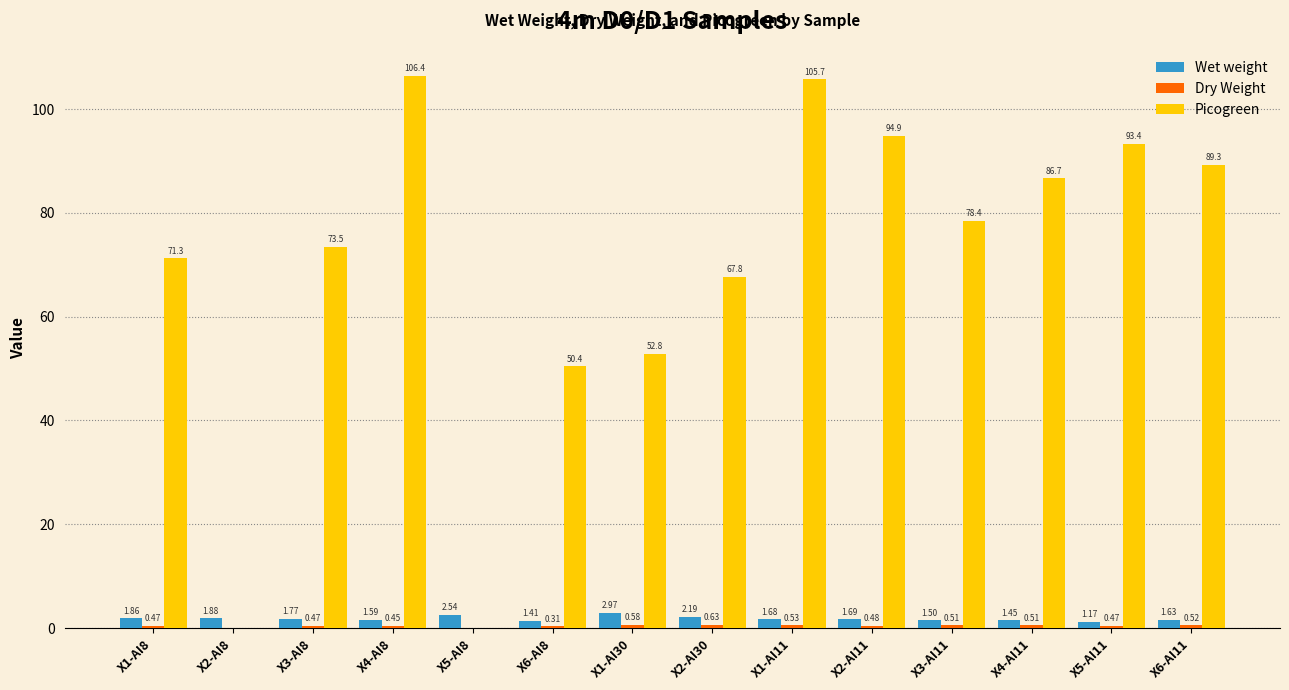

Is the value of Picogreen at X2-AI11 greater than the value of Wet weight at X1-AI30?

Yes